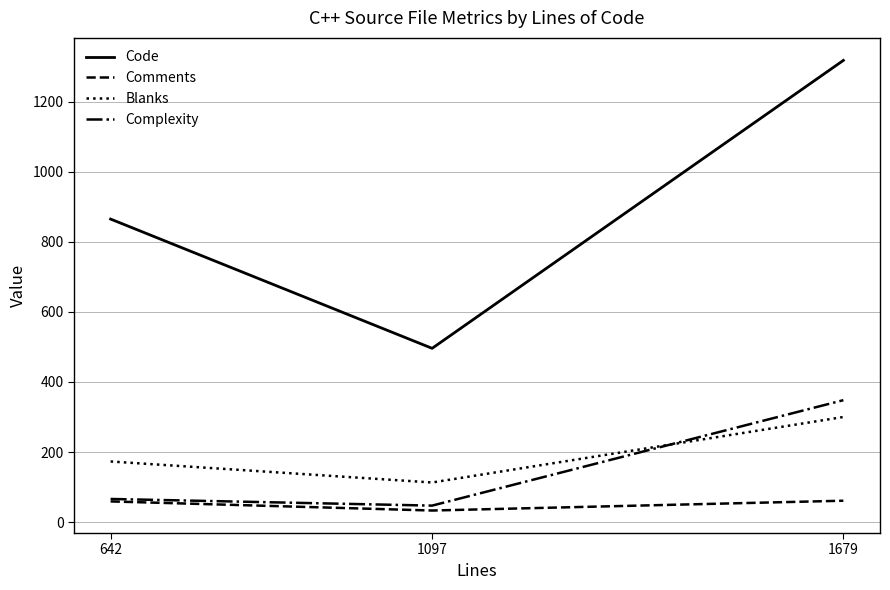

What is the spread (max minus min) of values at 1097?

463